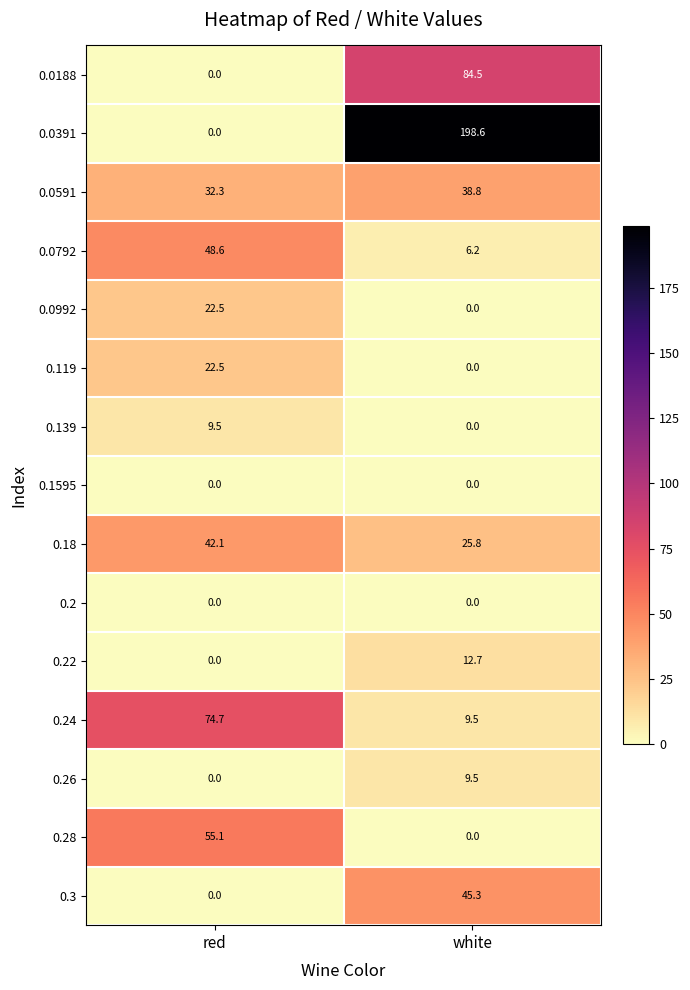

Reading left to right, list all the values displayed in this chart.

0.0188: red=0.0	white=84.5
0.0391: red=0.0	white=198.6
0.0591: red=32.3	white=38.8
0.0792: red=48.6	white=6.2
0.0992: red=22.5	white=0.0
0.119: red=22.5	white=0.0
0.139: red=9.5	white=0.0
0.1595: red=0.0	white=0.0
0.18: red=42.1	white=25.8
0.2: red=0.0	white=0.0
0.22: red=0.0	white=12.7
0.24: red=74.7	white=9.5
0.26: red=0.0	white=9.5
0.28: red=55.1	white=0.0
0.3: red=0.0	white=45.3